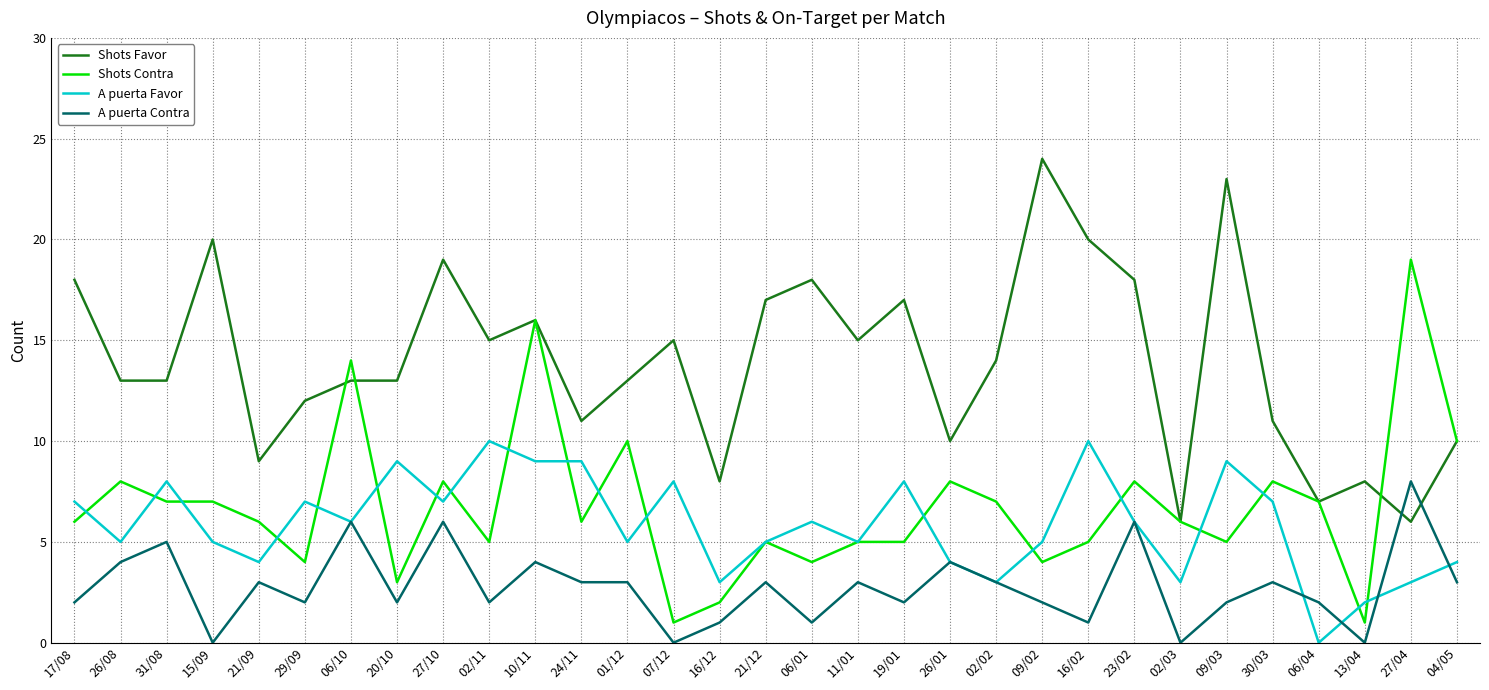

True or false: Shots Contra and A puerta Contra intersect in this chart.

False